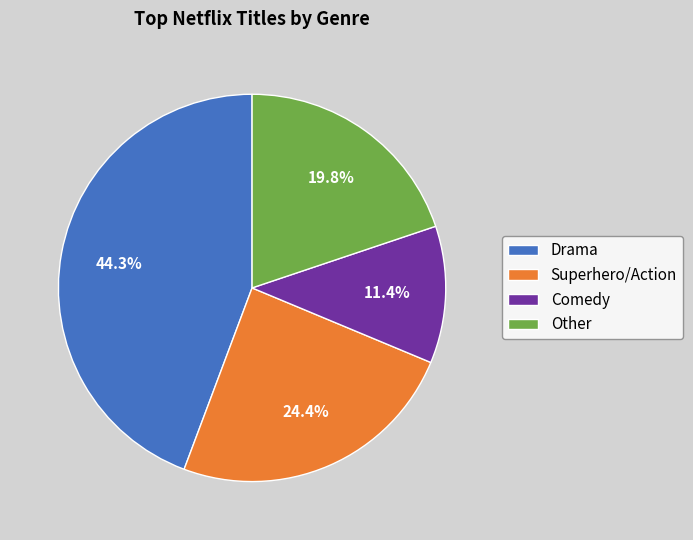

Does any single category account for the majority?

No